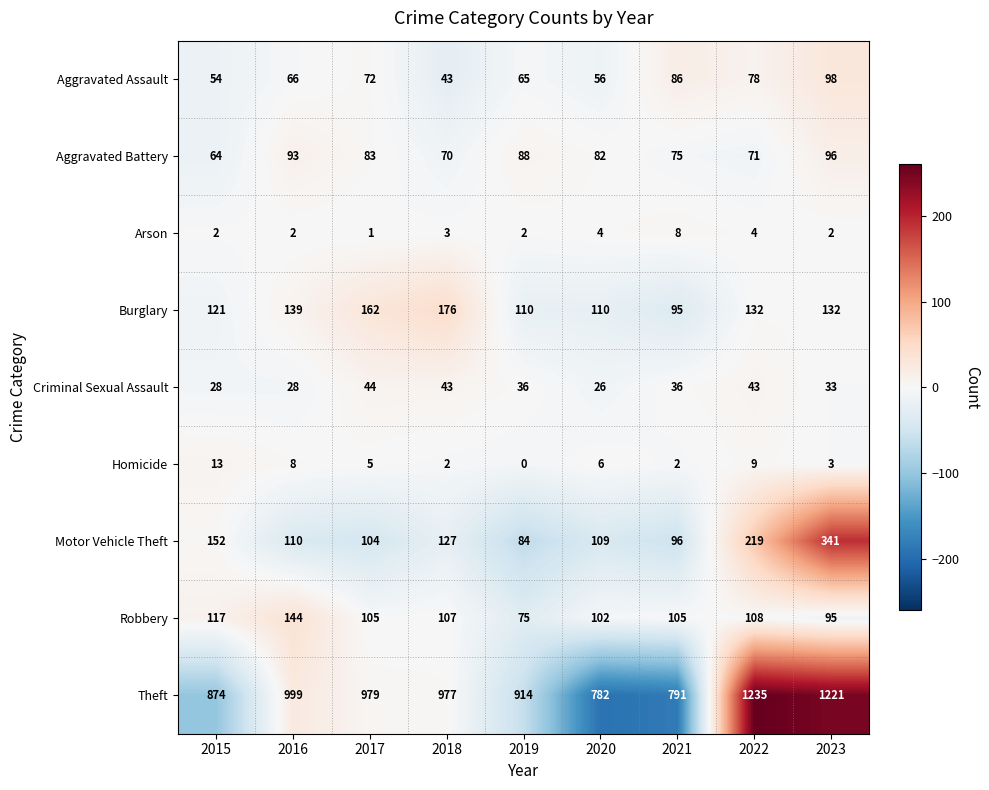

Between 2015 and 2017, which series saw the biggest shift?

Theft